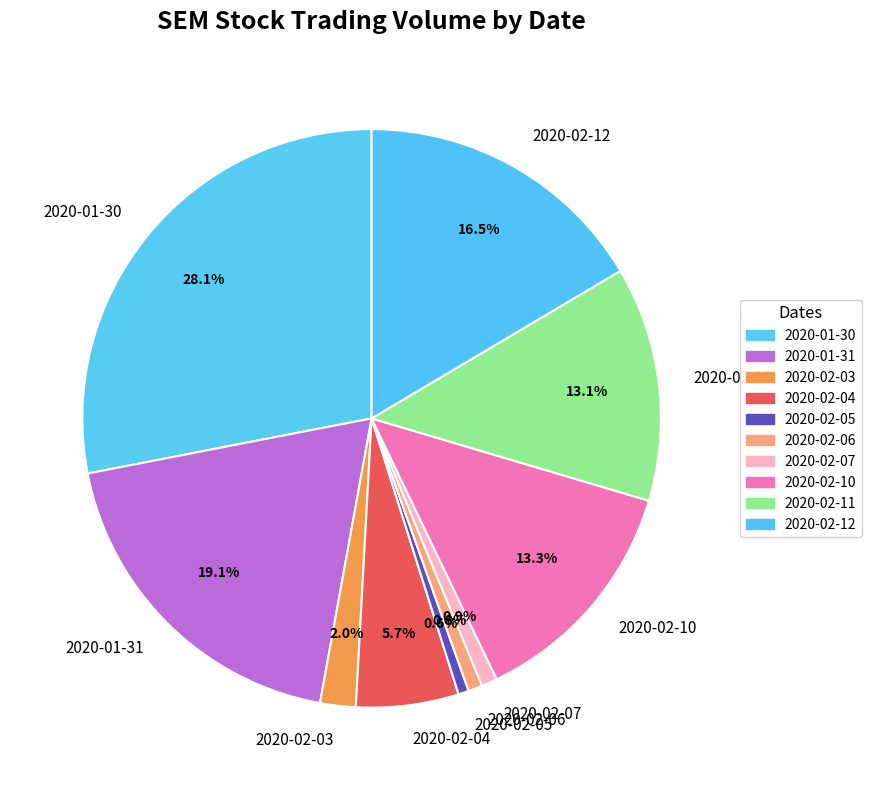

Approximately how many times larger is the value at 2020-01-30 compared to 2020-02-06?

35.5